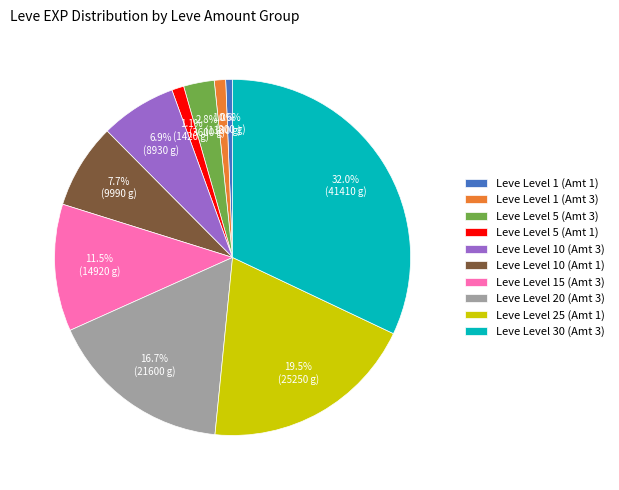

Is the sum of Leve Level 25 (Amt 1) and Leve Level 20 (Amt 3) greater than half?

No